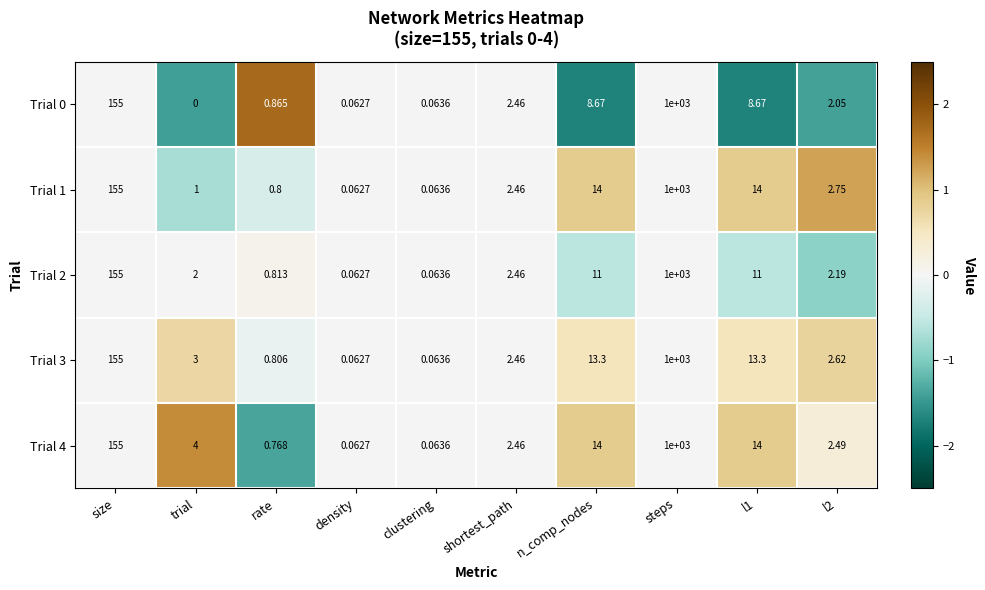

Which label corresponds to the smallest value in the chart?

trial